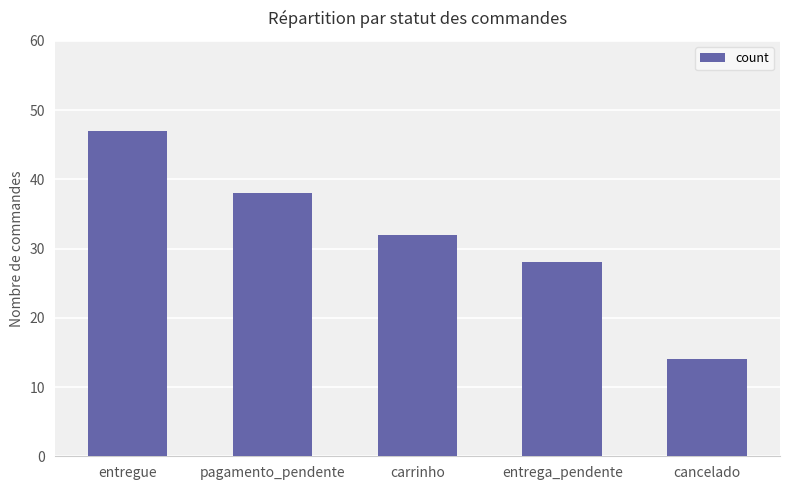

List the labels in order of value, smallest first.

cancelado, entrega_pendente, carrinho, pagamento_pendente, entregue